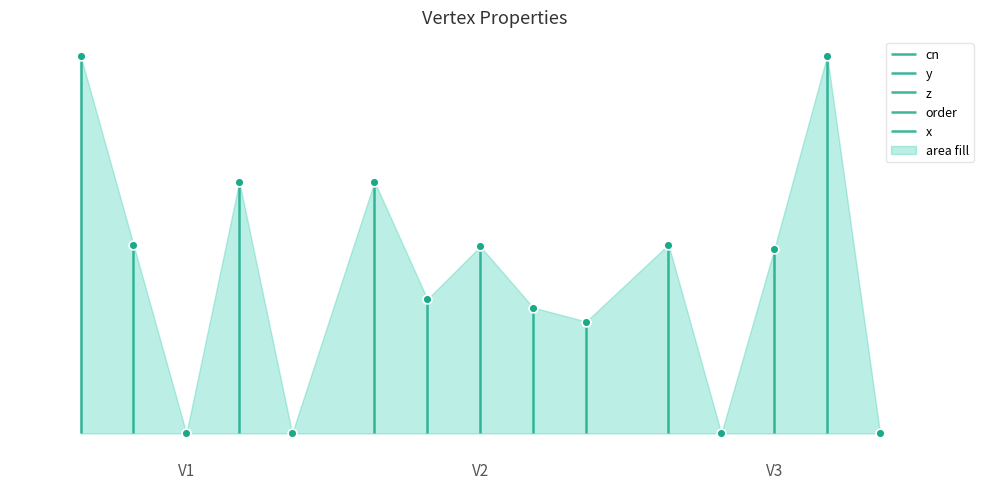

What are all the series names shown in the legend?

cn, y, z, order, x